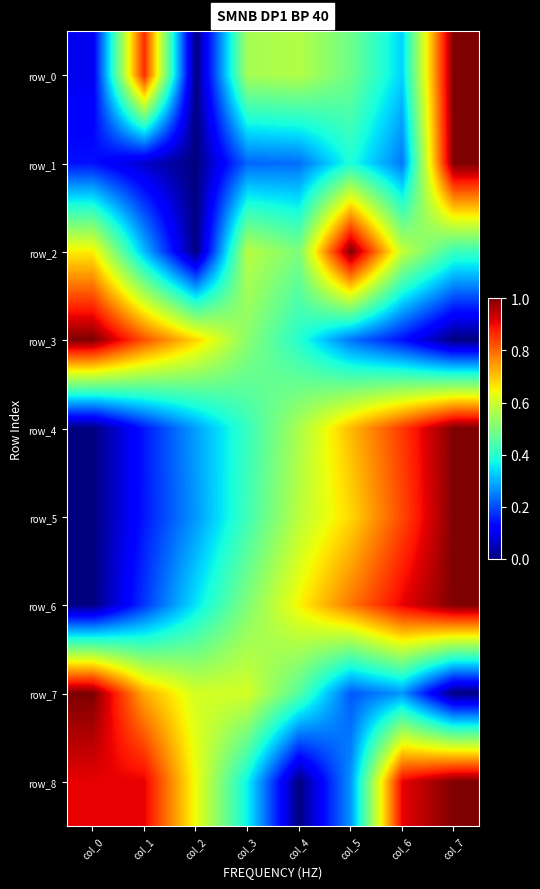

How many positive values does the row_1 series have?

7